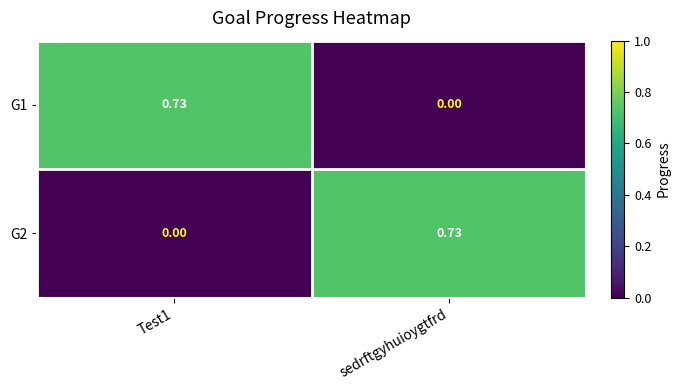

At which label does G1 reach its minimum?

sedrftgyhuioygtfrd